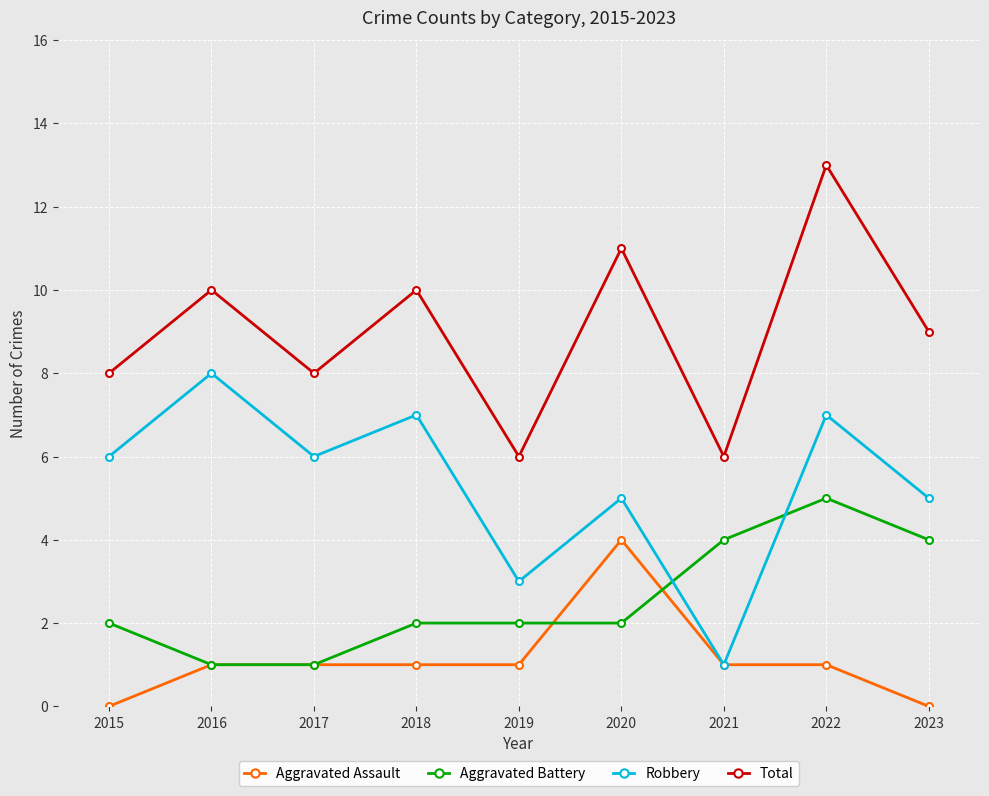

Count the Total values in the range 8 to 10.

5